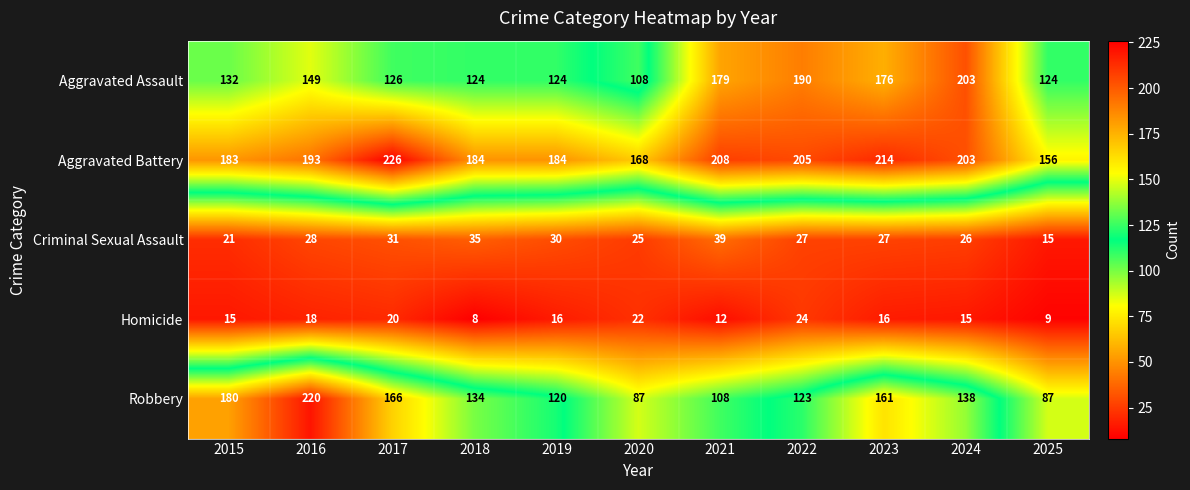

Where is Aggravated Assault nearest to the value 155?

2016